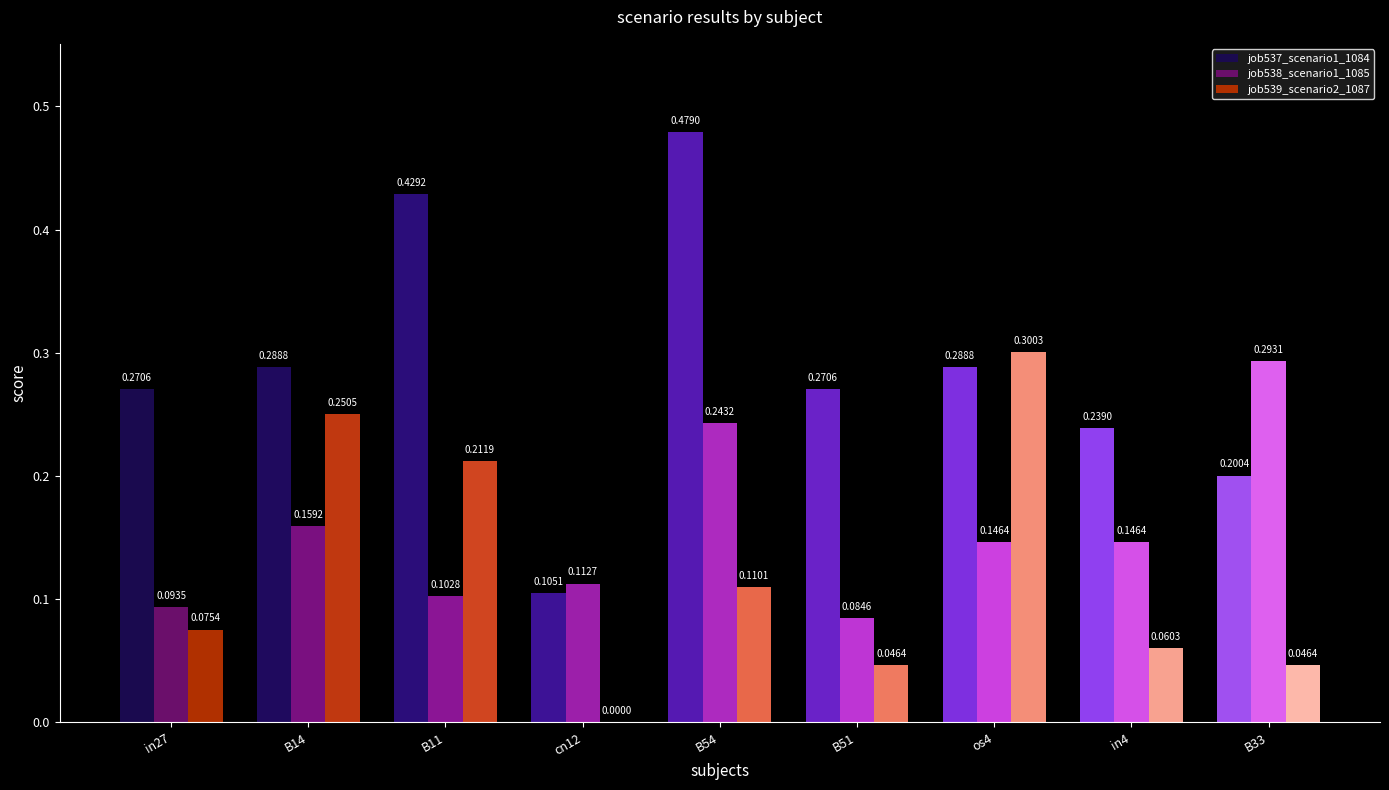

Which series changed the most between B11 and in4?

job537_scenario1_1084